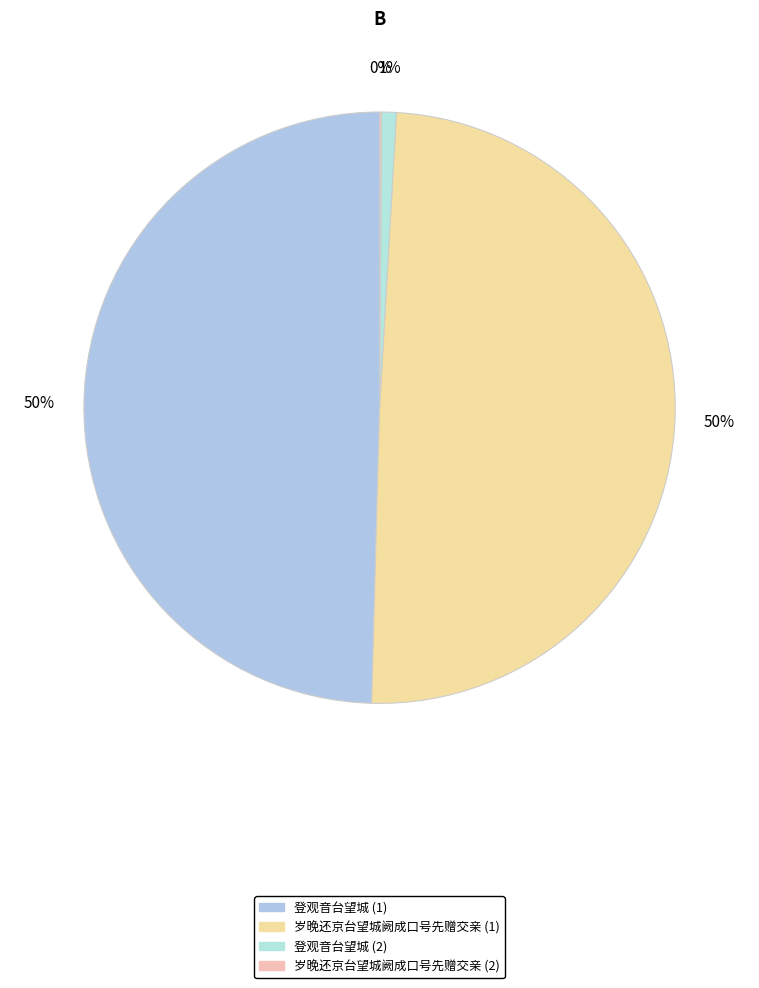

Rank the categories by value from highest to lowest.

登观音台望城, 岁晚还京台望城阙成口号先赠交亲, 登观音台望城, 岁晚还京台望城阙成口号先赠交亲